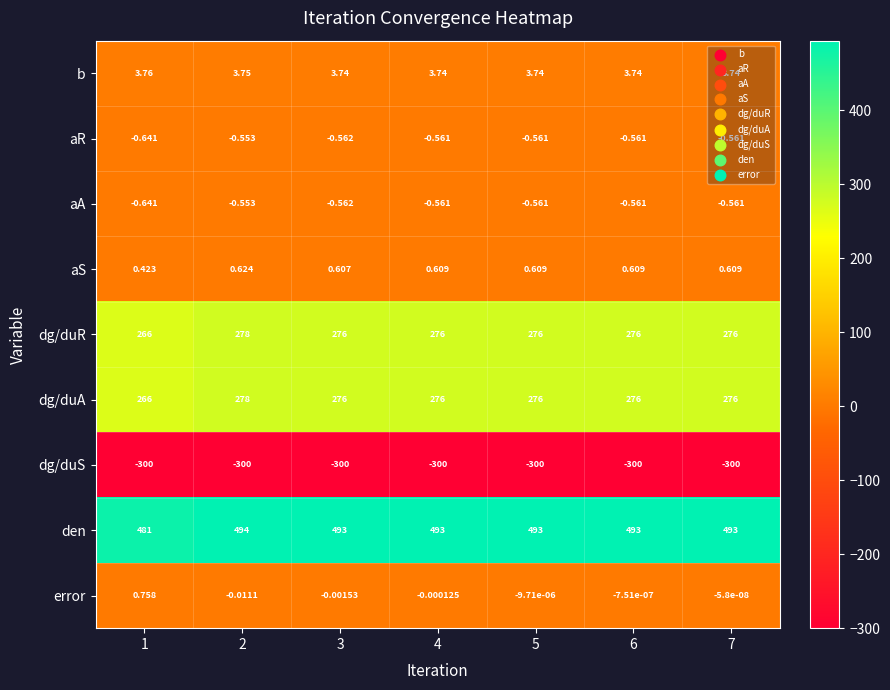

Which series changed the most between 1 and 2?

den